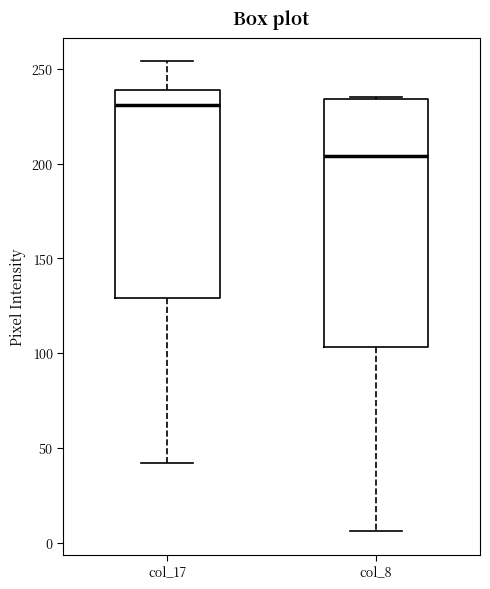

Reading left to right, transcribe this box plot: for each box, give where its median line is, the range the box spans, and where its two whiskers end, as read against the y-axis. The values are not printed on the chart, so give them approximately, as read against the axis.

col_17: median 230, box 130 to 240, whiskers 40 to 255
col_8: median 205, box 105 to 235, whiskers 5 to 235